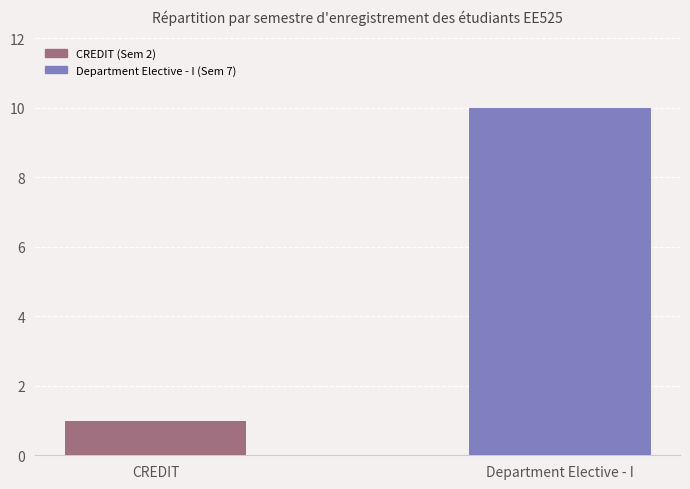

What is the sum of the values at Department Elective - I and CREDIT?

11